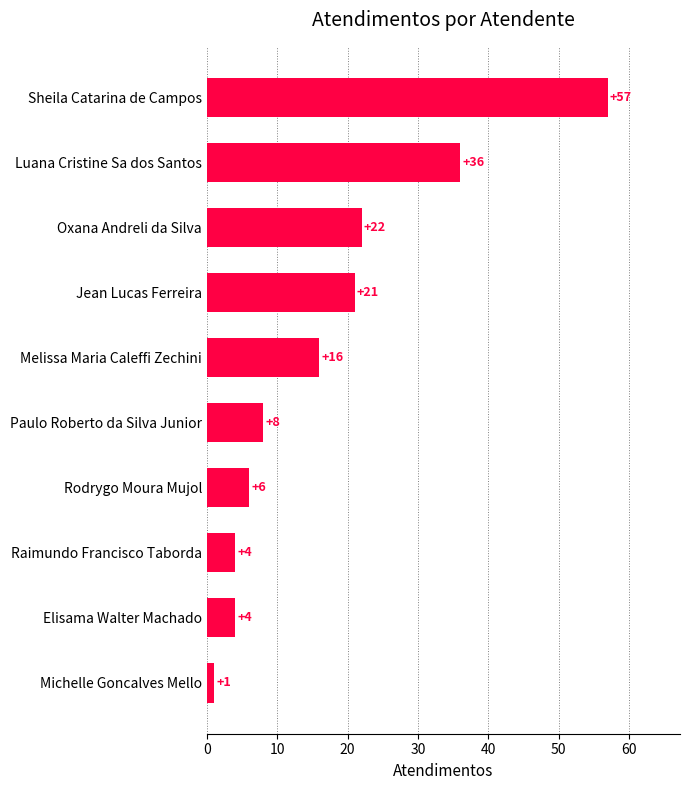

Count the number of categories in the chart.

10